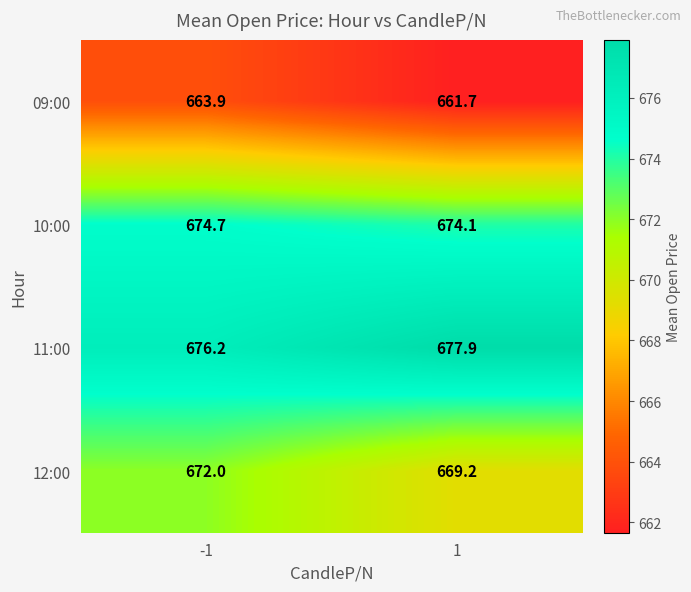

What is the average value of the 09:00 series?

662.8